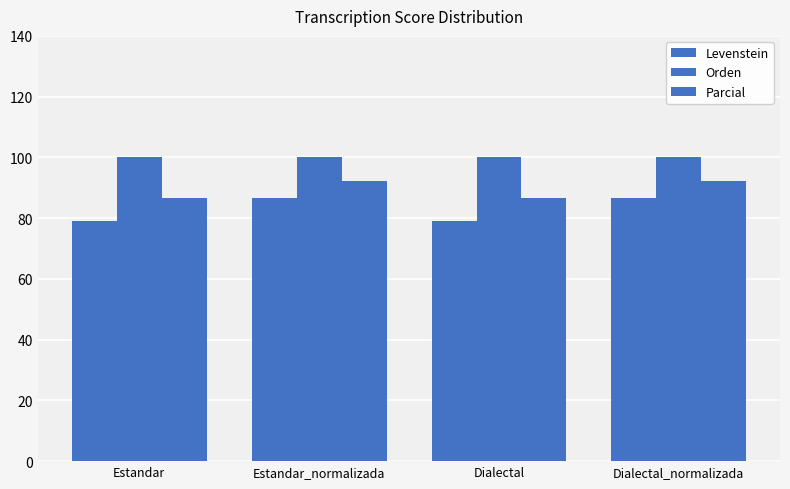

How many bars are there in each group?

3